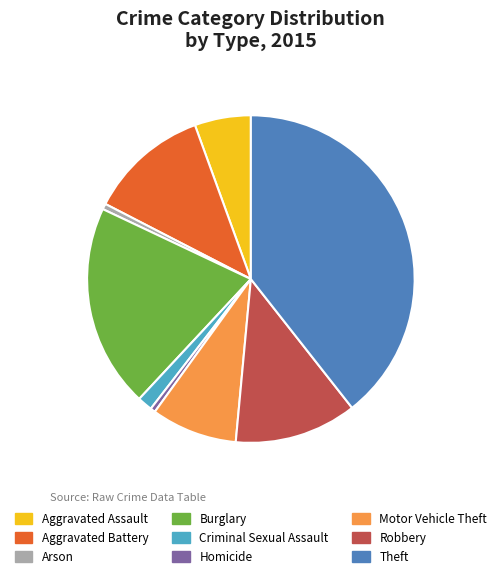

Does any single category account for the majority?

No